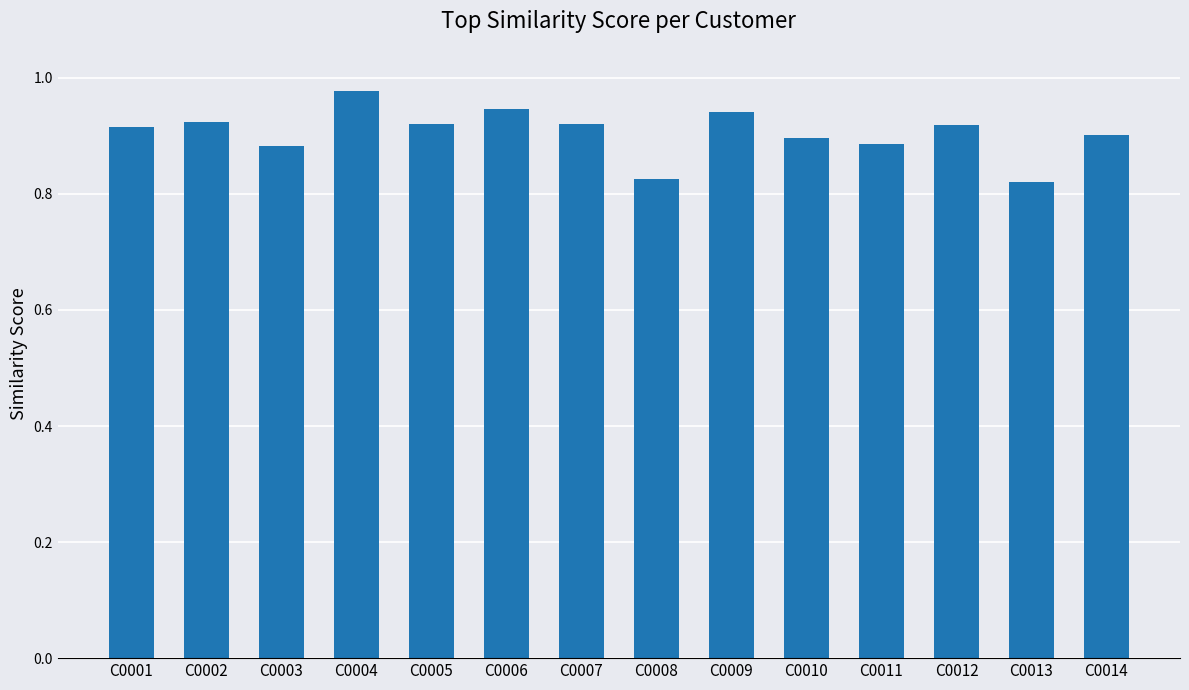

What is the difference between the second highest and minimum values?

0.1